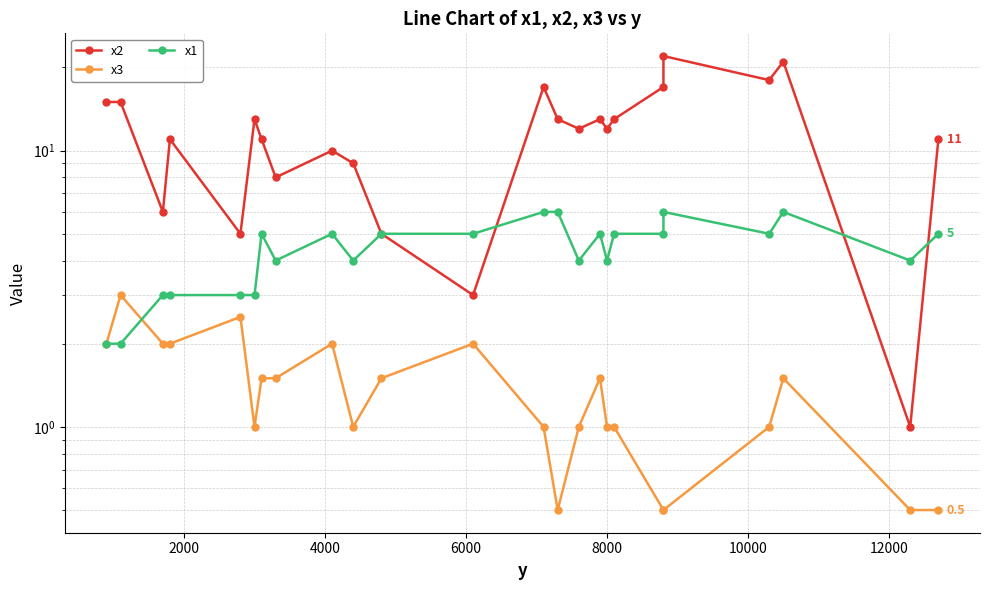

What is the average value of the x3 series?

1.4